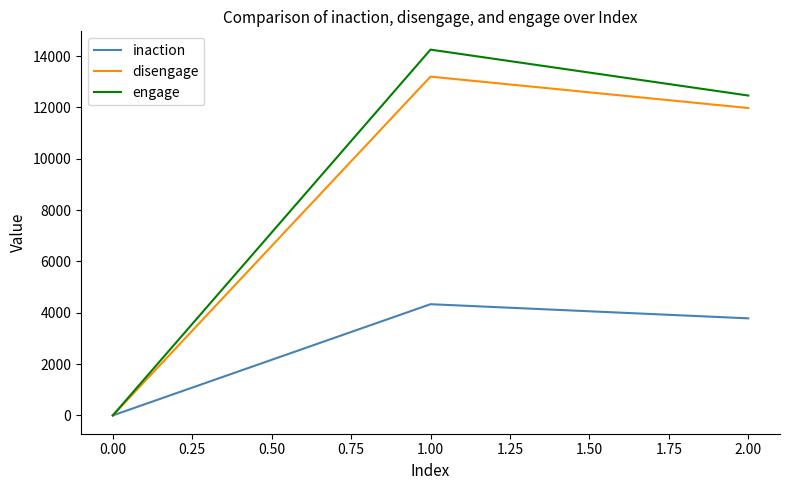

Which series has the largest range (max minus min)?

engage